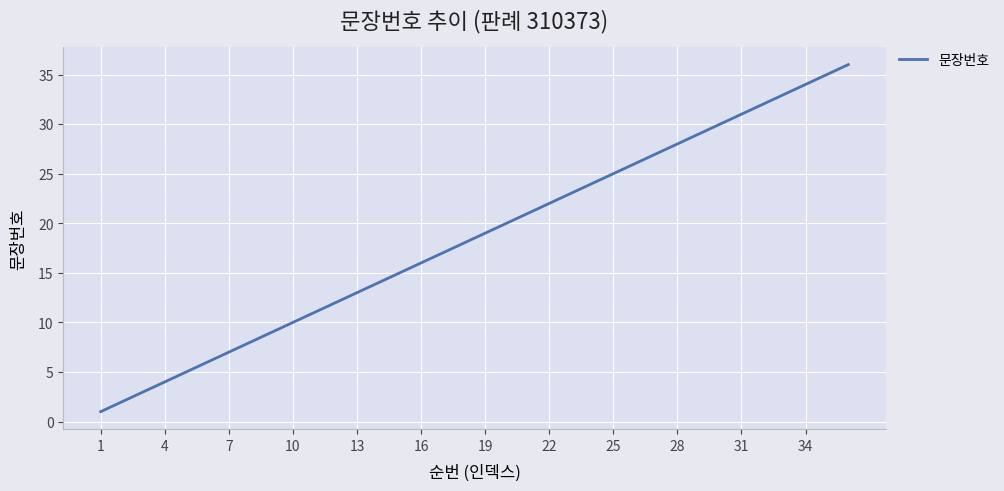

Reading right to left, what are all the values shown in this chart?

36	35	34	33	32	31	30	29	28	27	26	25	24	23	22	21	20	19	18	17	16	15	14	13	12	11	10	9	8	7	6	5	4	3	2	1